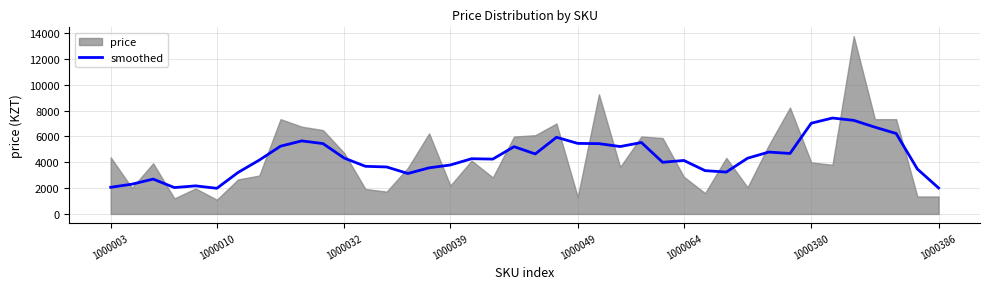

Approximately how many times larger is the value at 31 compared to 15?

1.3